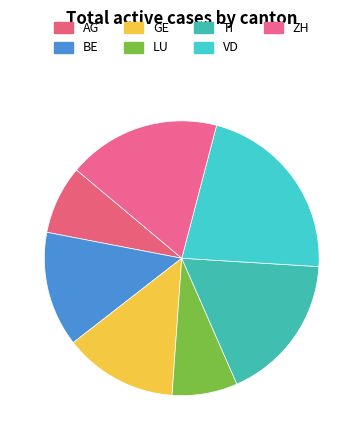

What is the smallest slice in the pie chart?

LU